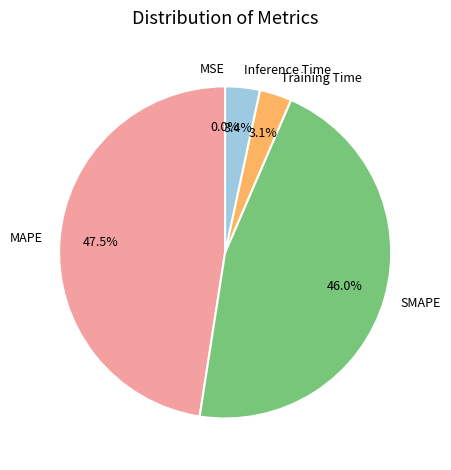

Is the sum of Training Time and Inference Time greater than half?

No